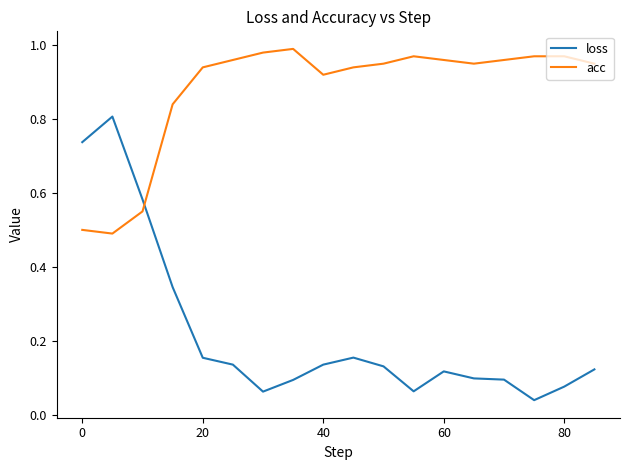

After their last crossing, which series has the higher values: acc or loss?

acc